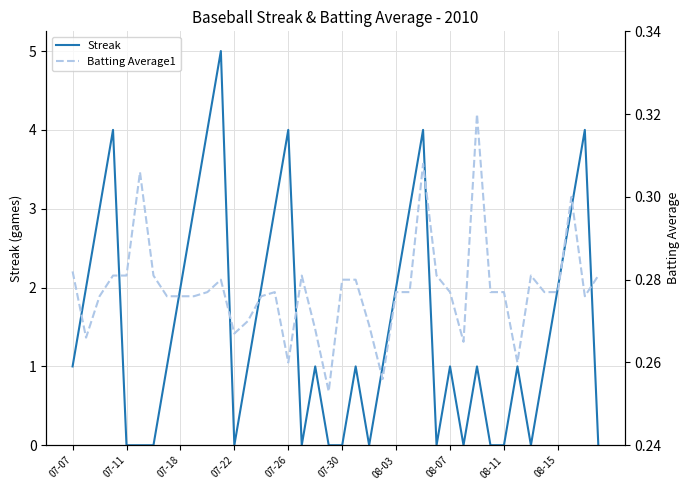

The Streak series shows 1.0 at 33. True or false?

True